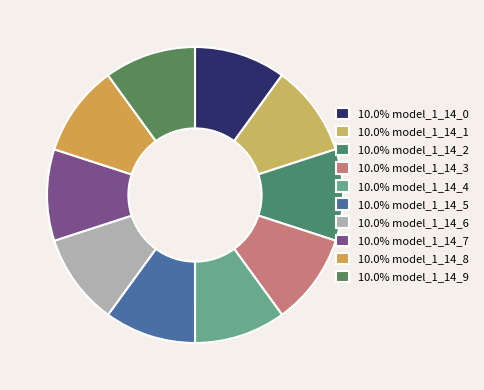

Rank the categories by value from highest to lowest.

model_1_14_8, model_1_14_7, model_1_14_6, model_1_14_9, model_1_14_3, model_1_14_2, model_1_14_5, model_1_14_4, model_1_14_1, model_1_14_0